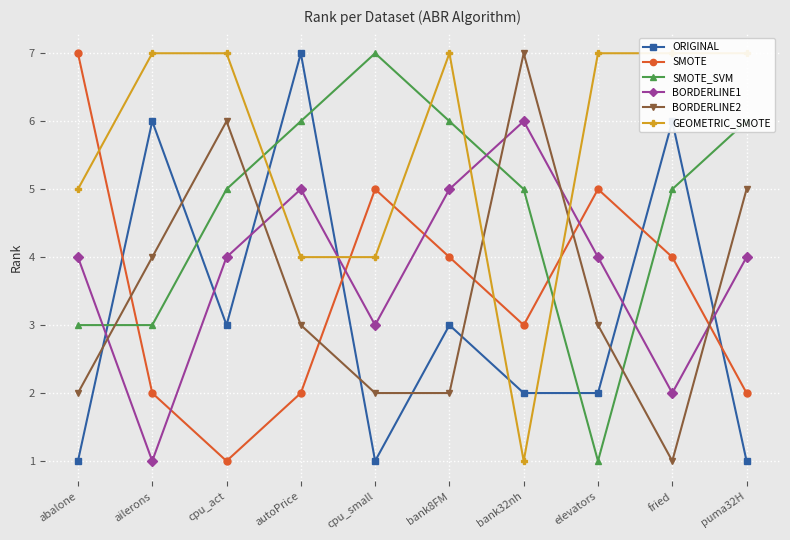

In BORDERLINE1, how many points are higher than both neighbors (excluding endpoints)?

2